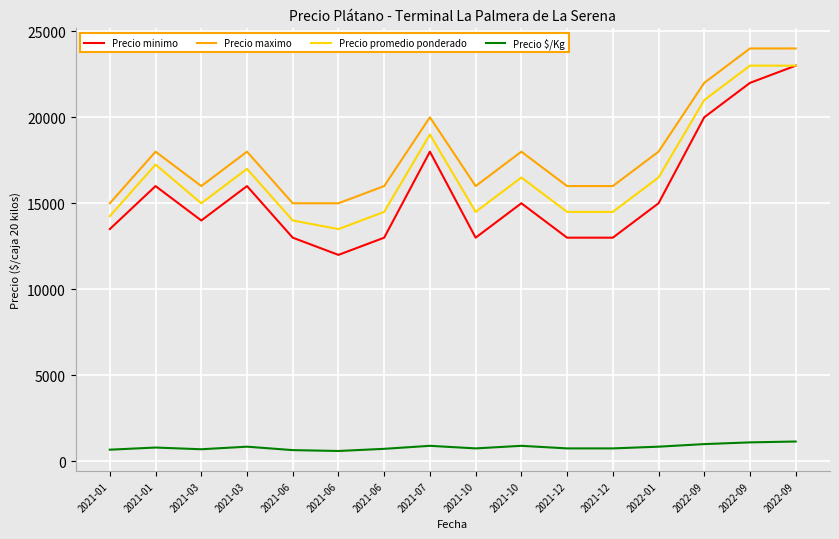

How many interior local valleys does the Precio promedio ponderado series have?

3